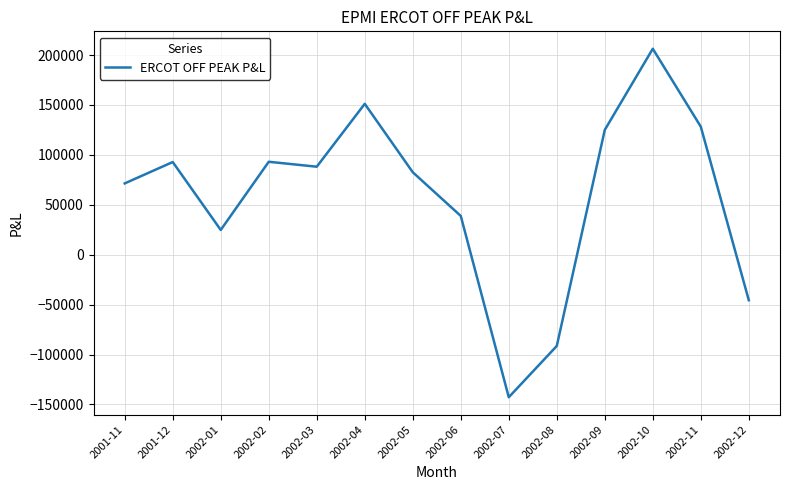

At which category does the chart reach its minimum across all series?

2002-07